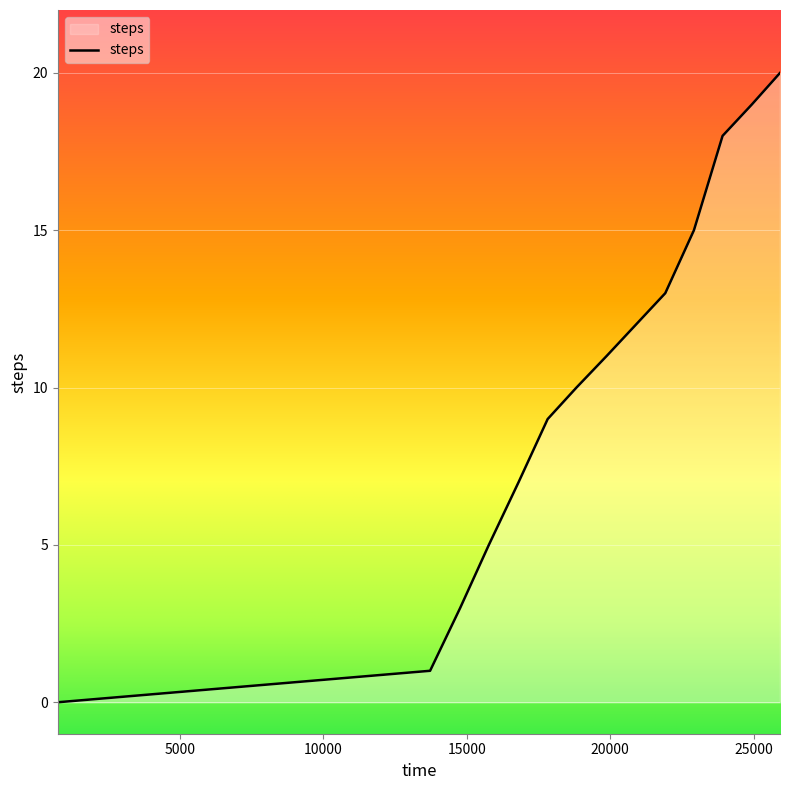

What is the greatest value displayed?

20